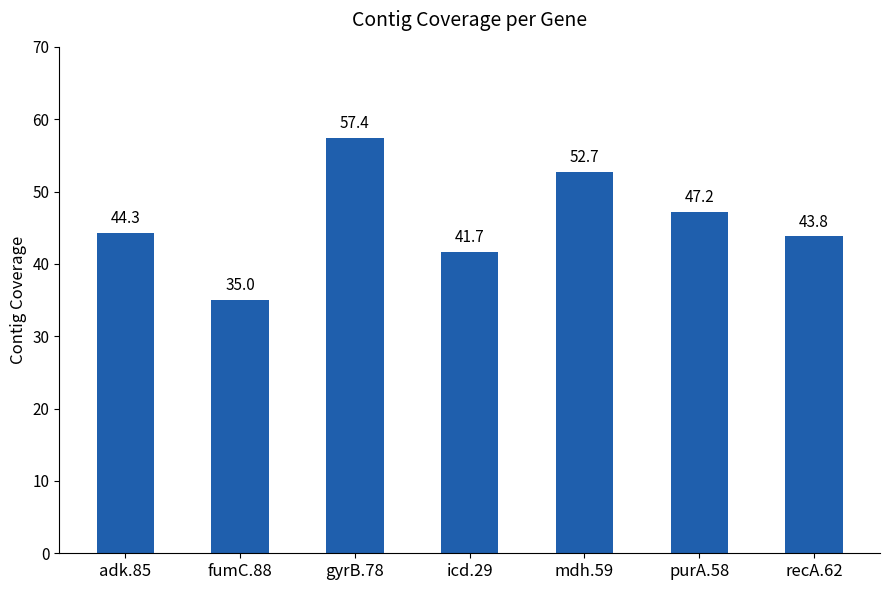

Rank the categories by value from highest to lowest.

gyrB.78, mdh.59, purA.58, adk.85, recA.62, icd.29, fumC.88